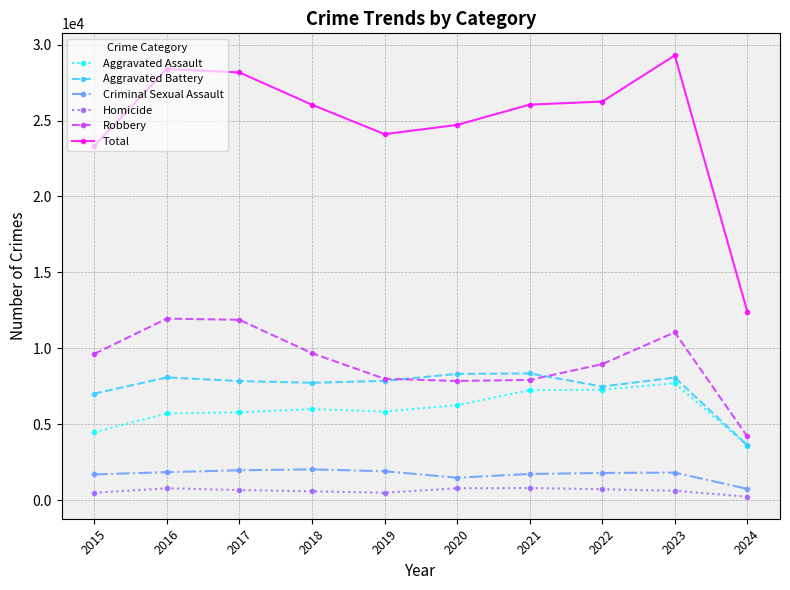

What is the average value of the Aggravated Battery series?

7440